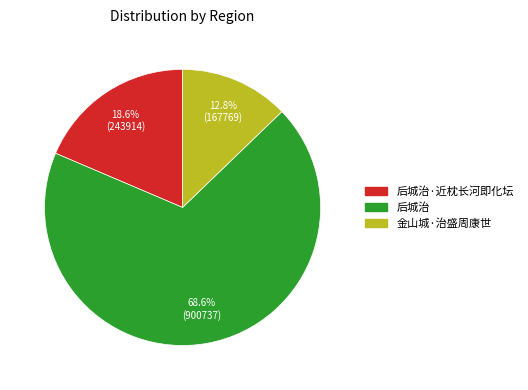

Is there a majority slice in this chart?

Yes